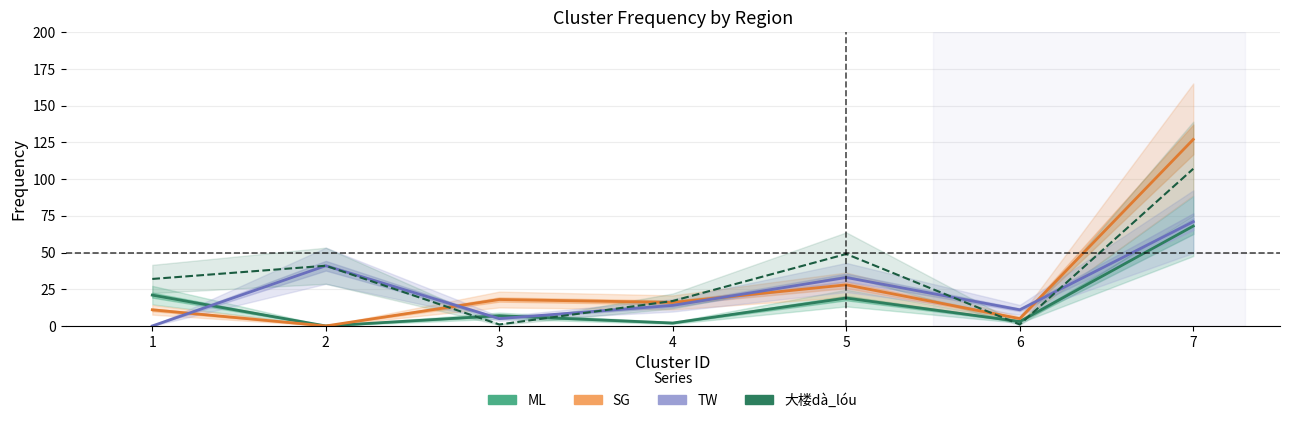

Which has a higher value, 1 or 4?

1